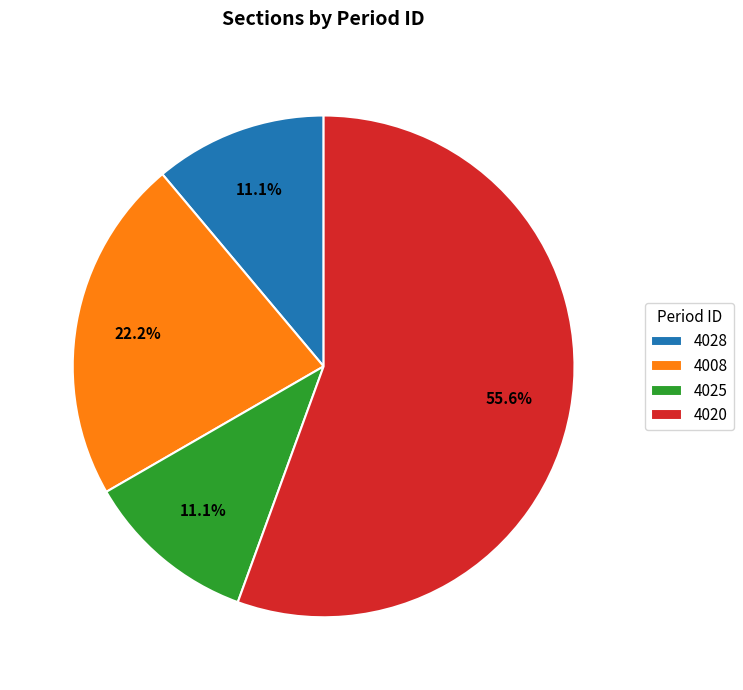

What is the largest slice in the pie chart?

4020